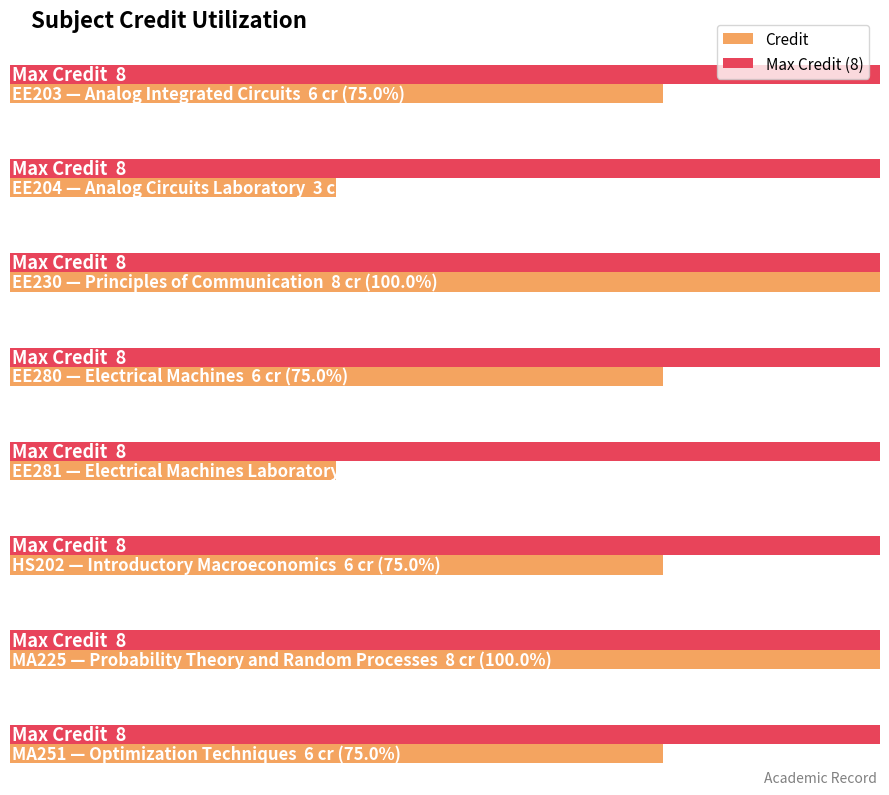

Rank the categories by value from lowest to highest.

EE204, EE281, EE203, EE280, HS202, MA251, EE230, MA225